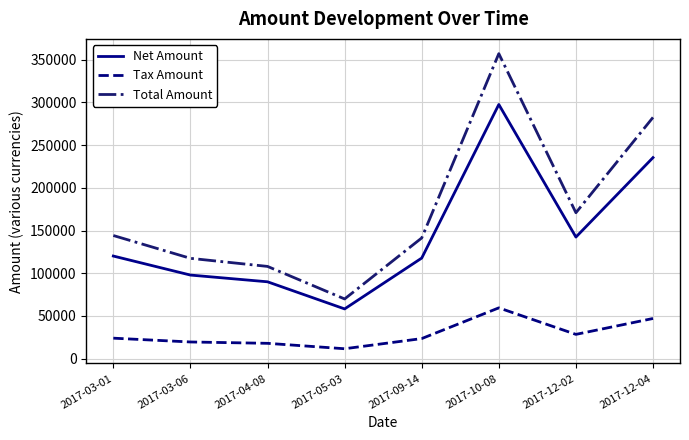

At which label is Net Amount closest to 177965?

2017-12-02